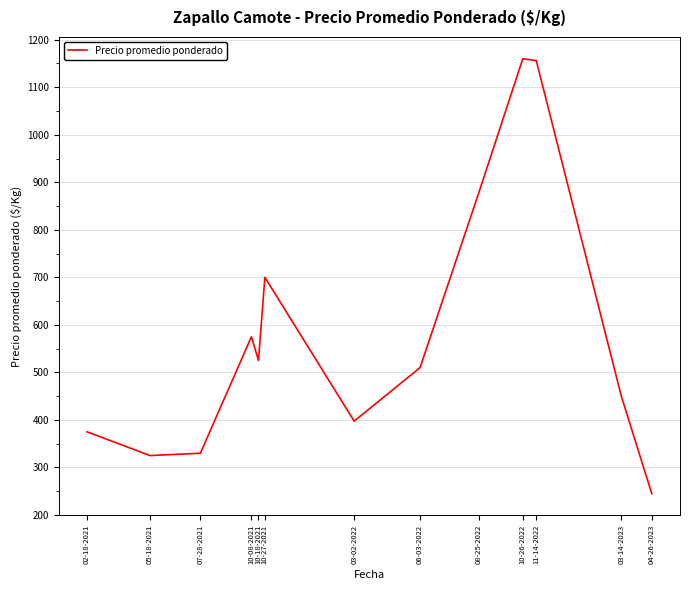

True or false: there are more than 1 points higher than both neighbors.

True